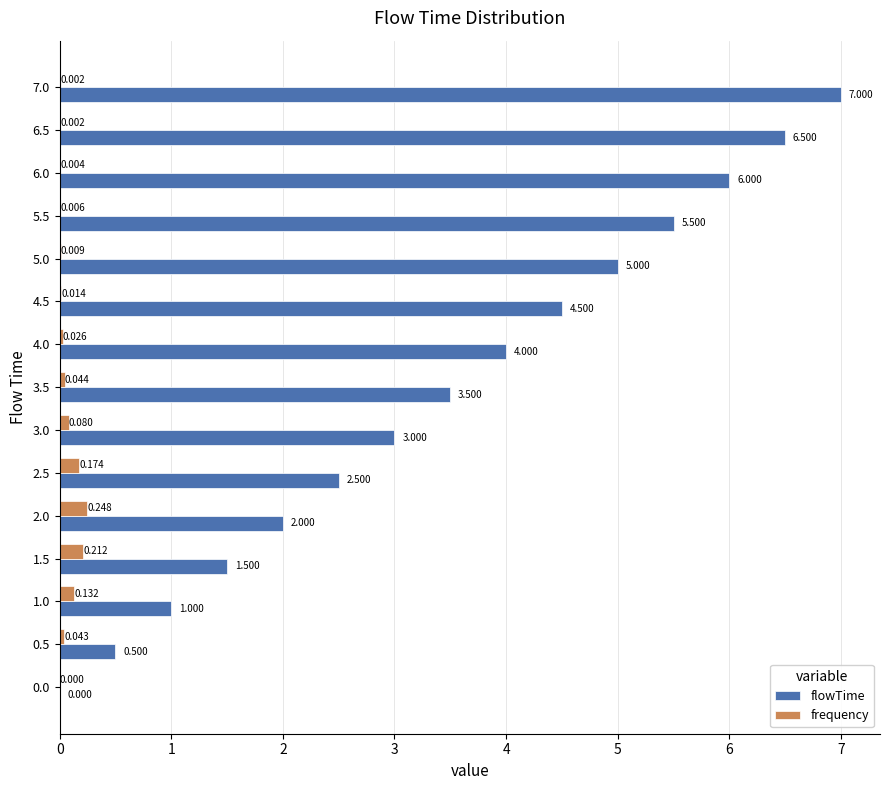

Which series changed the most between 3.5 and 6.0?

flowTime